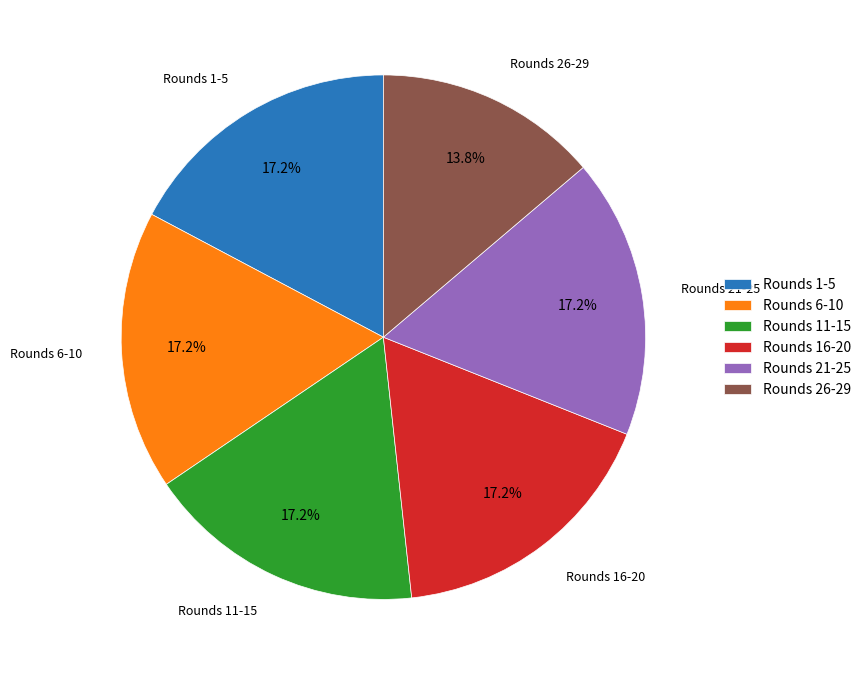

Combined, do Rounds 21-25 and Rounds 6-10 account for over 50%?

No